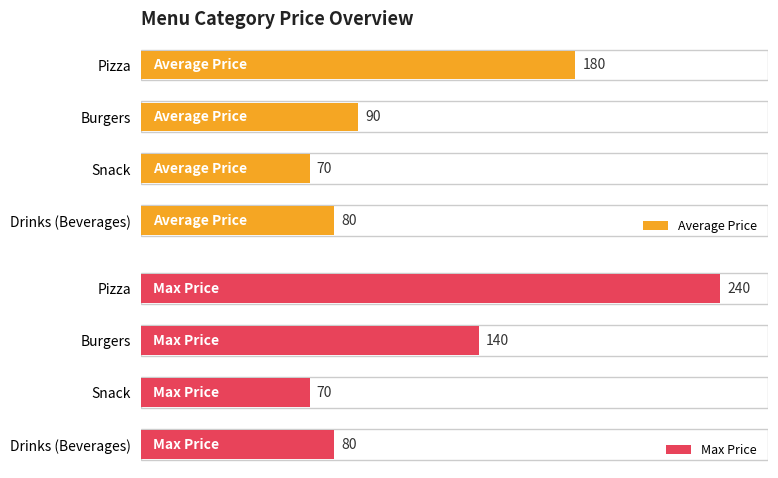

At which label is Max Price closest to 155?

Burgers